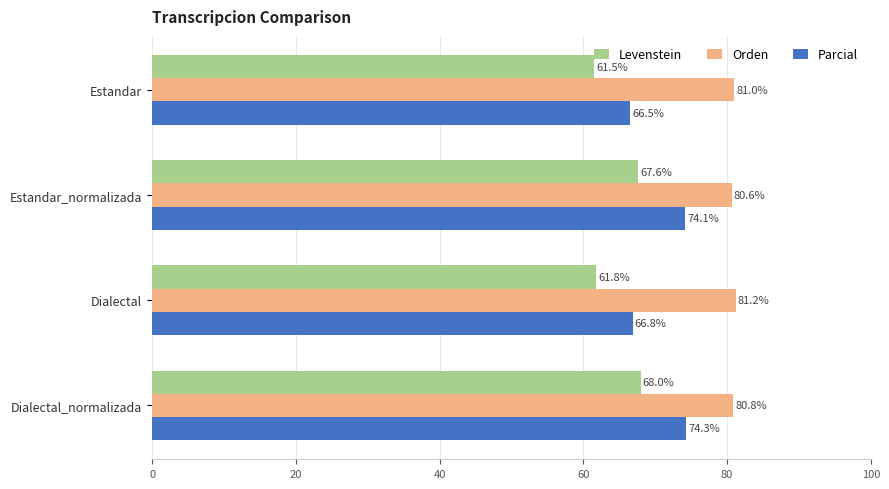

What is the maximum value shown in the chart?

81.2